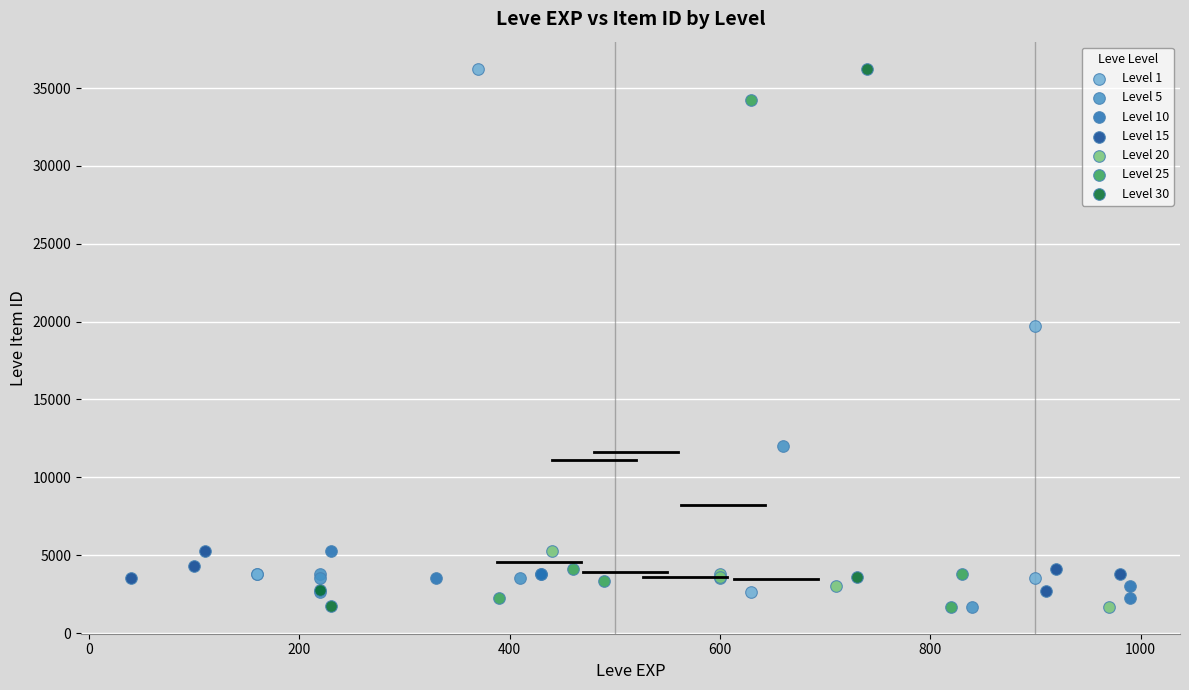

Which series has the largest Y range (max minus min)?

Level 30